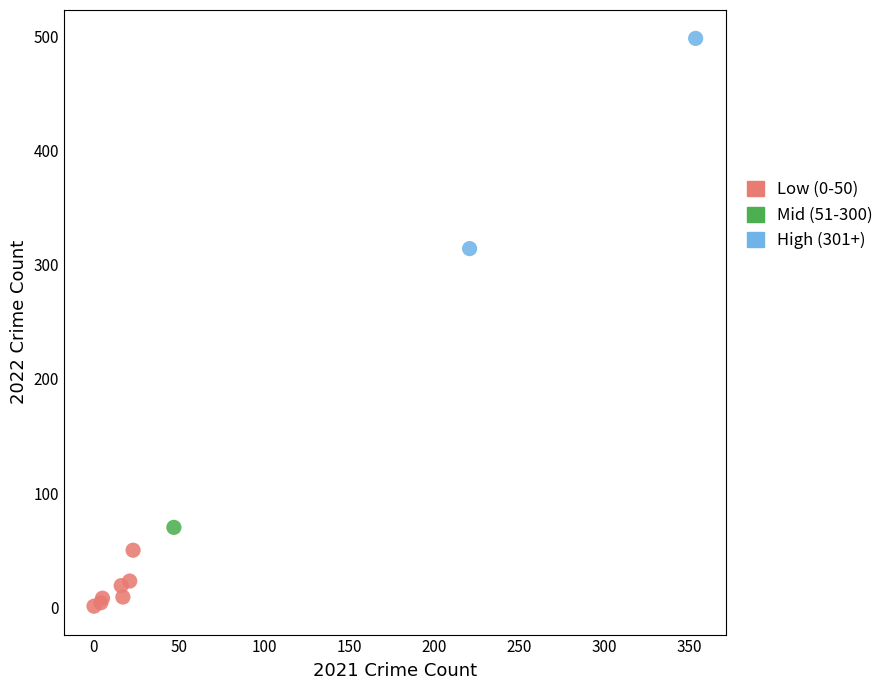

What are all the series names shown in the legend?

Low (0-50), Mid (51-300), High (301+)